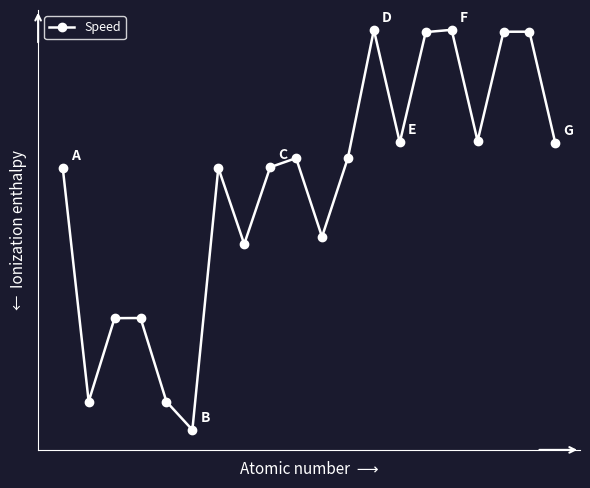

What is the smallest value displayed?

1.0